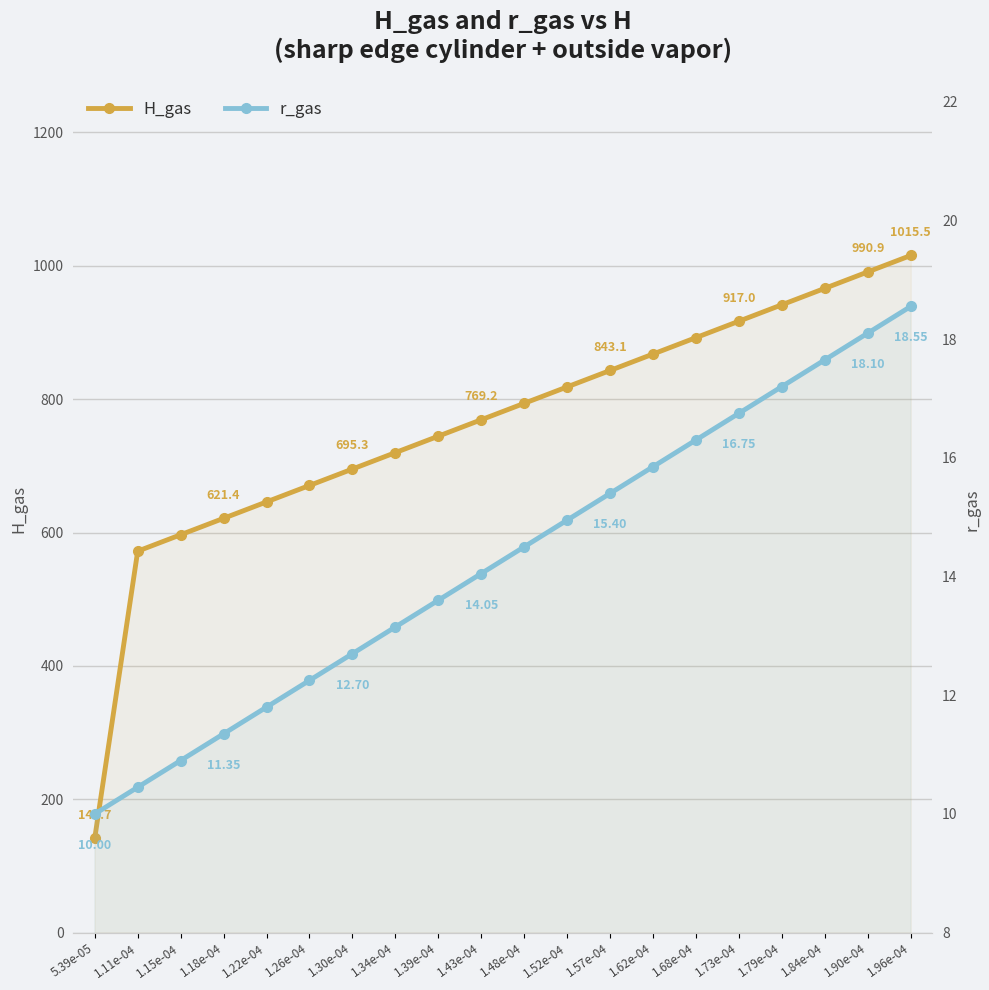

Read the H_gas value at 1.26e-04.

670.6